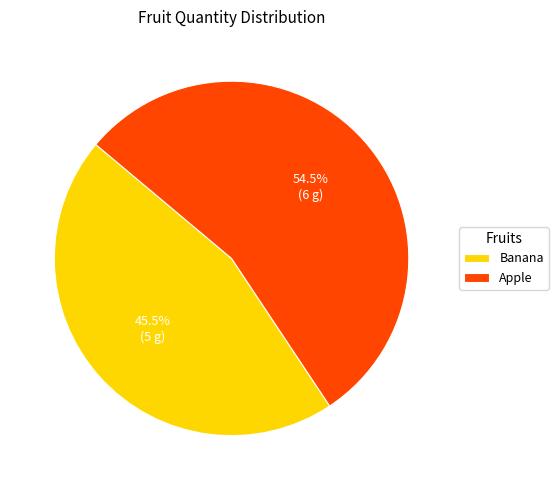

Which has a higher value, Apple or Banana?

Apple